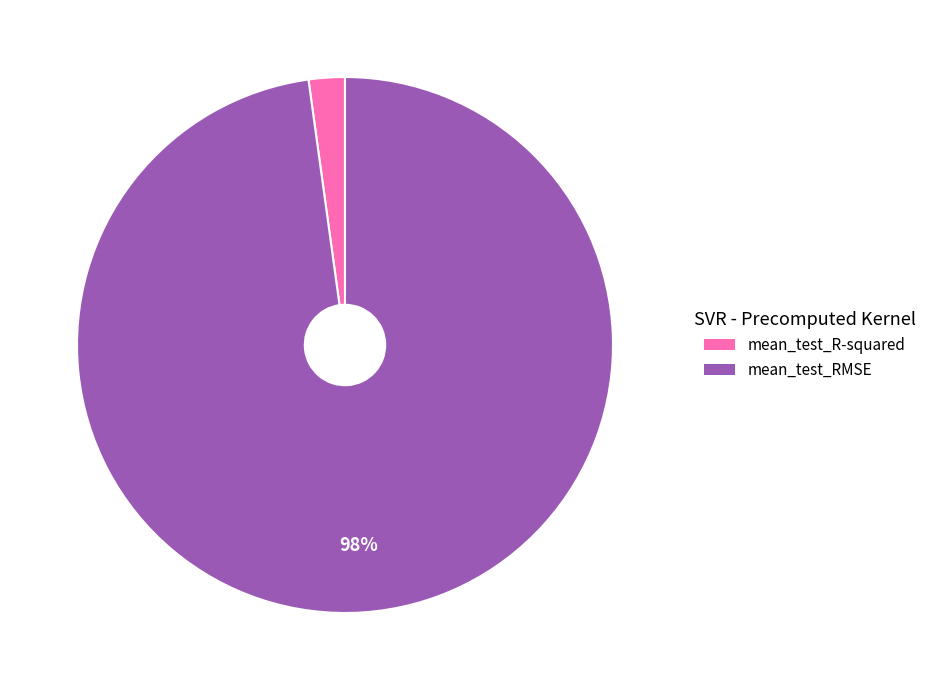

Is there any slice that represents more than half of the pie?

Yes